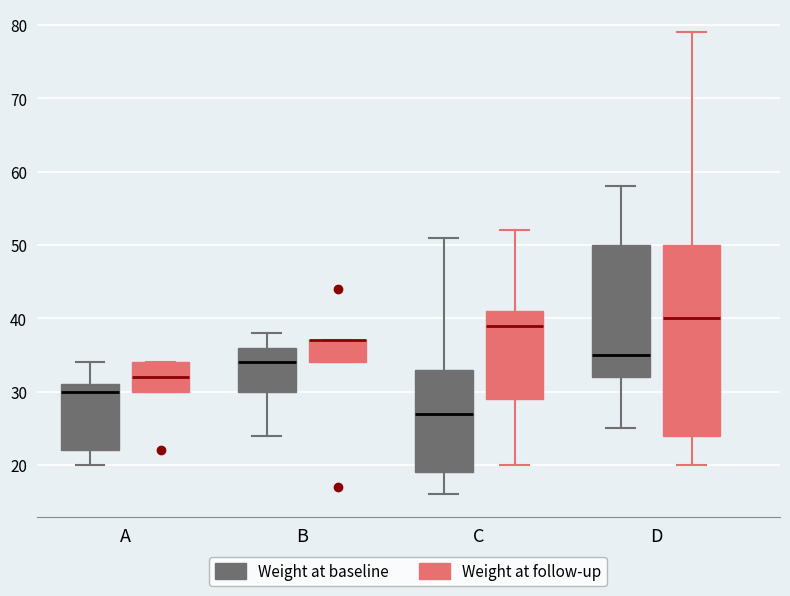

Where does the lower whisker of the box for D (Weight at follow-up) end on the y-axis? The values are not printed on the chart, so give them approximately, as read against the axis.

20